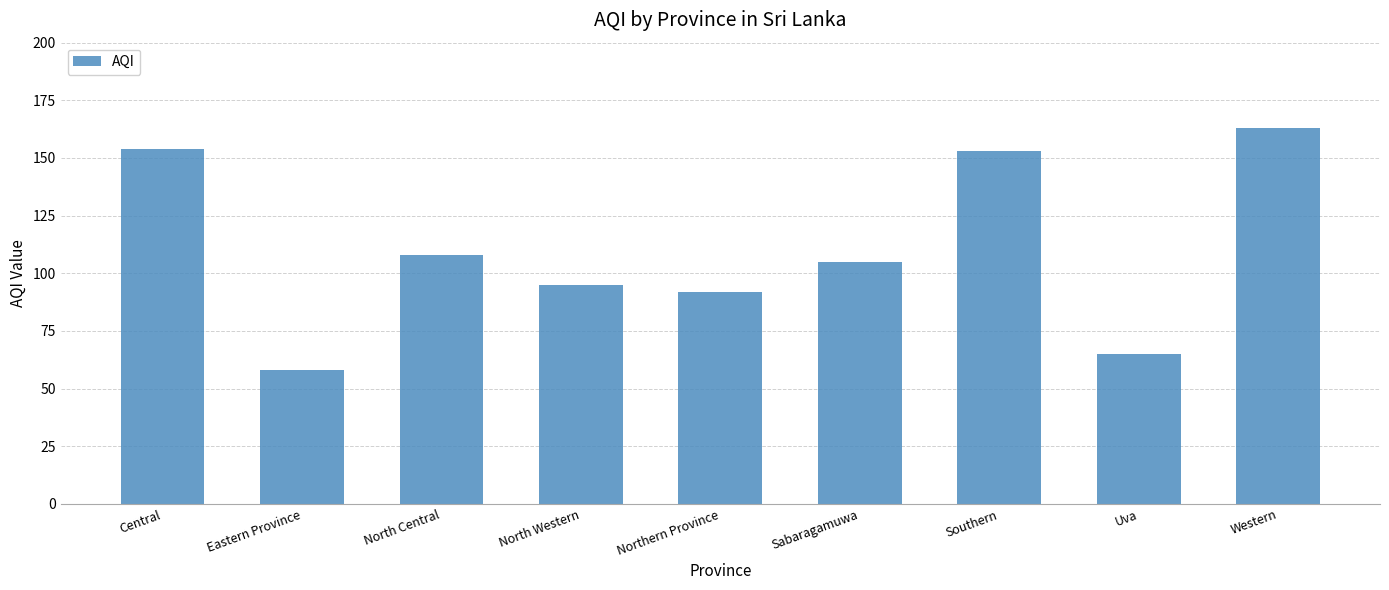

At which label is the value closest to 110?

North Central